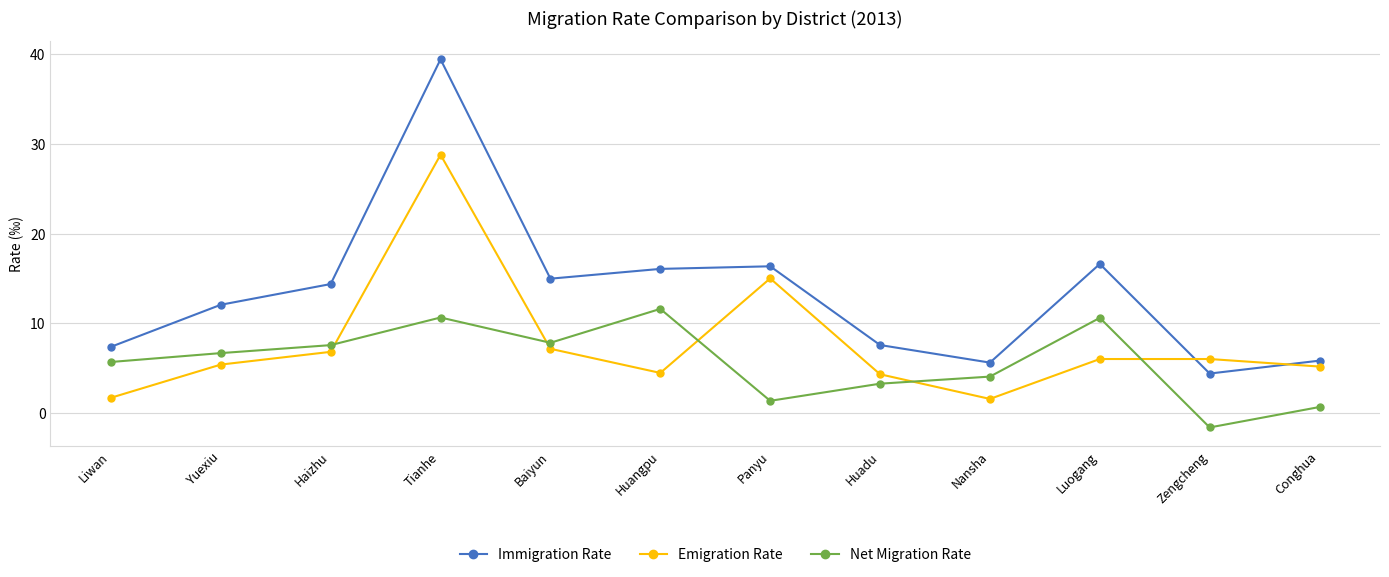

Which series has the largest range (max minus min)?

Immigration Rate